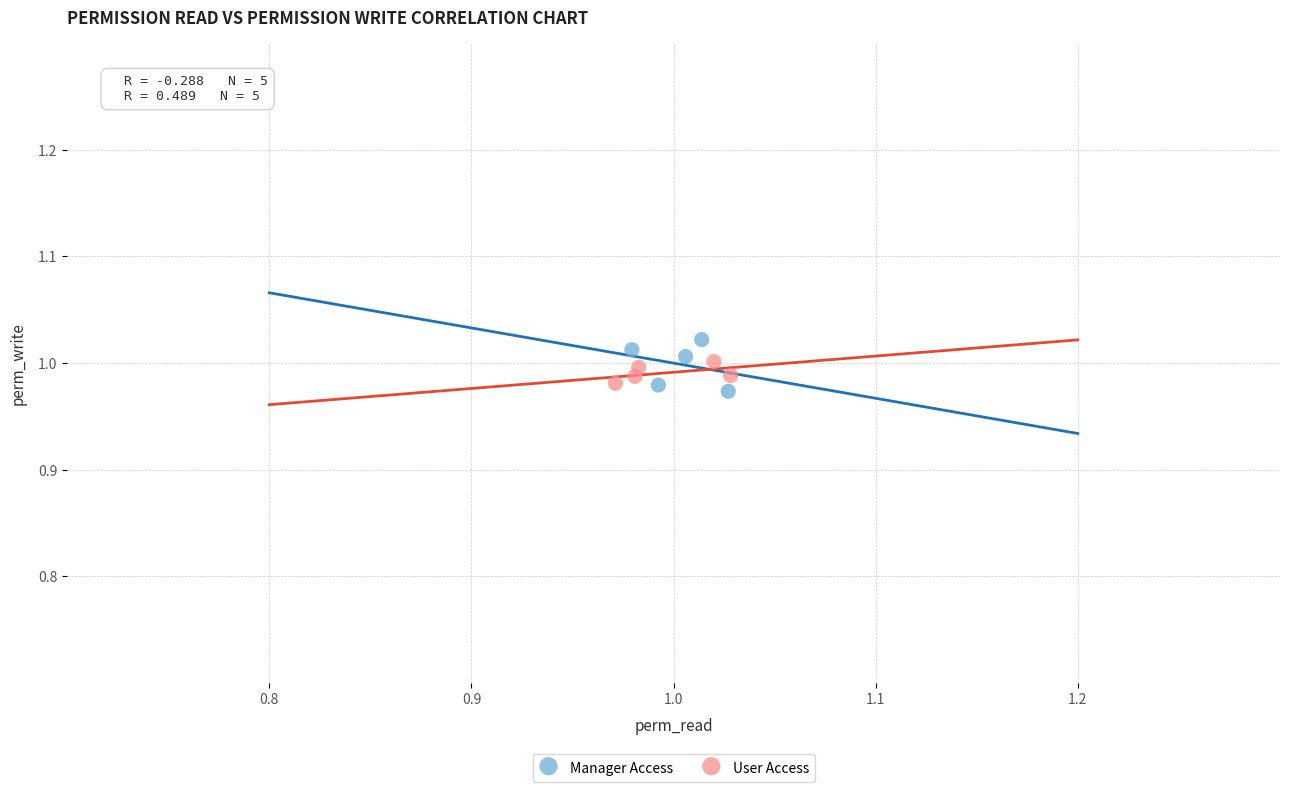

Which series has the largest Y range (max minus min)?

Manager Access